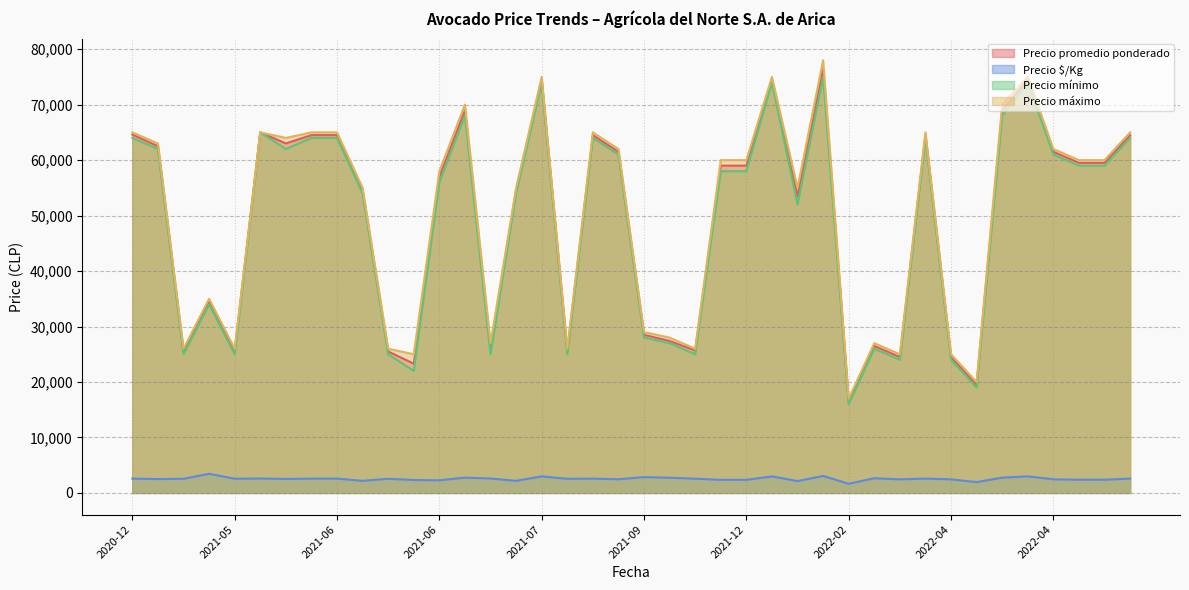

Count the number of categories in the chart.

40